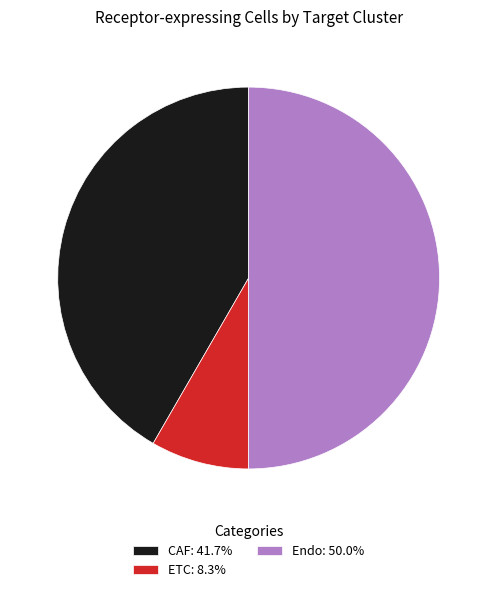

Is the sum of Endo: 50.0% and ETC: 8.3% greater than half?

Yes